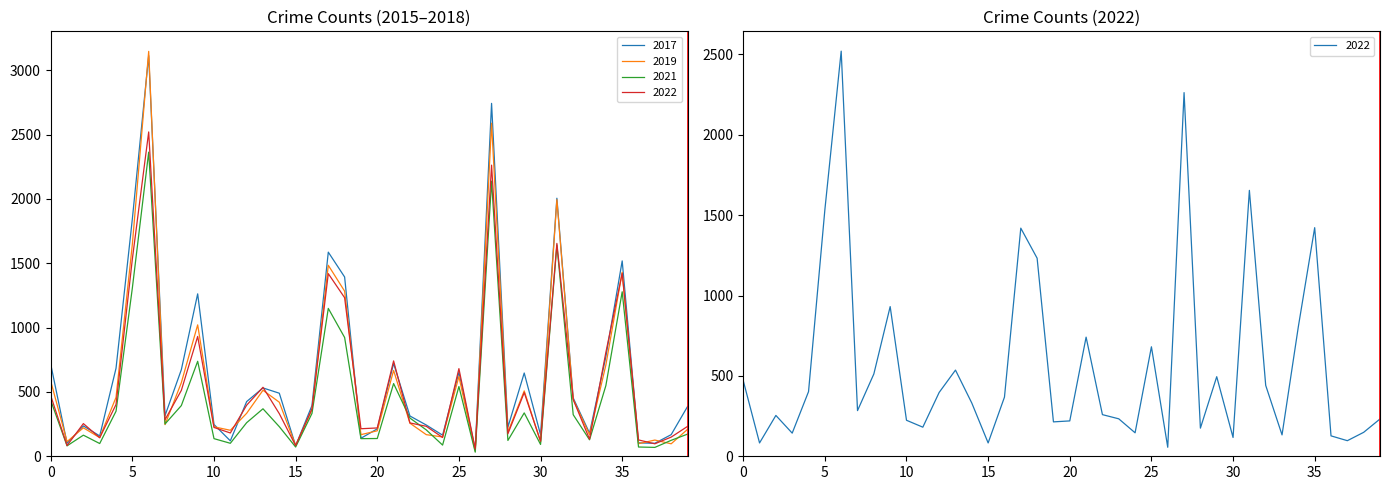

Reading right to left, list all the values displayed in this chart.

2017: 386	168	101	104	1518	774	180	453	2005	167	647	226	2742	54	653	164	243	313	721	213	140	1393	1586	394	82	490	531	425	120	247	1262	673	316	3113	1845	684	158	236	101	716
2019: 209	97	126	98	1430	709	167	442	1994	113	508	188	2588	40	620	150	168	257	667	198	168	1283	1484	363	83	420	513	334	202	229	1021	572	246	3146	1649	458	145	221	114	584
2021: 172	124	69	72	1278	549	128	323	1641	92	337	123	2138	32	542	87	205	297	565	138	137	923	1149	333	72	230	369	261	101	137	738	394	251	2363	1308	350	99	164	81	434
2022: 232	149	97	127	1422	807	133	441	1654	117	495	175	2262	56	681	146	233	259	741	220	214	1232	1419	368	83	331	536	397	181	224	931	512	284	2520	1533	402	144	254	83	471
2015: 232	149	97	127	1422	807	133	441	1654	117	495	175	2262	56	681	146	233	259	741	220	214	1232	1419	368	83	331	536	397	181	224	931	512	284	2520	1533	402	144	254	83	471